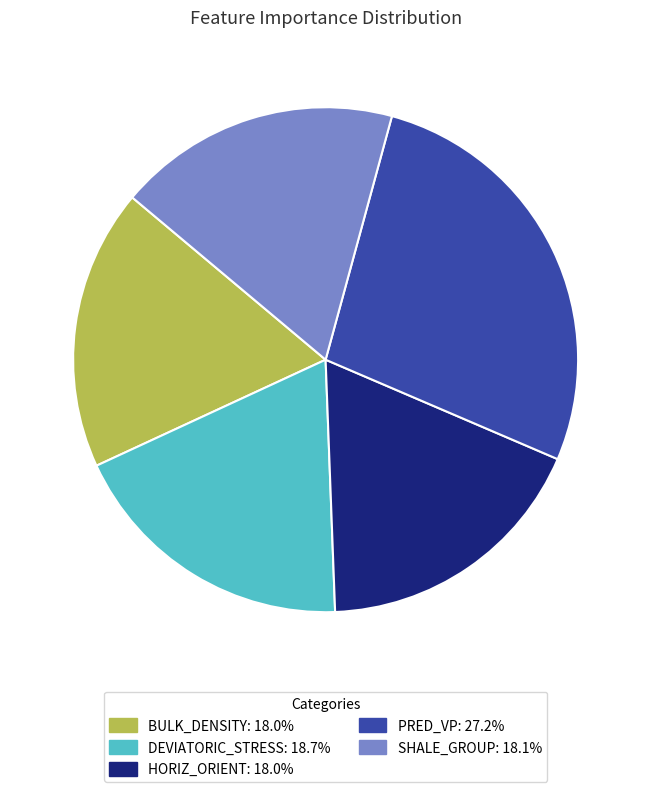

Does any single category account for the majority?

No